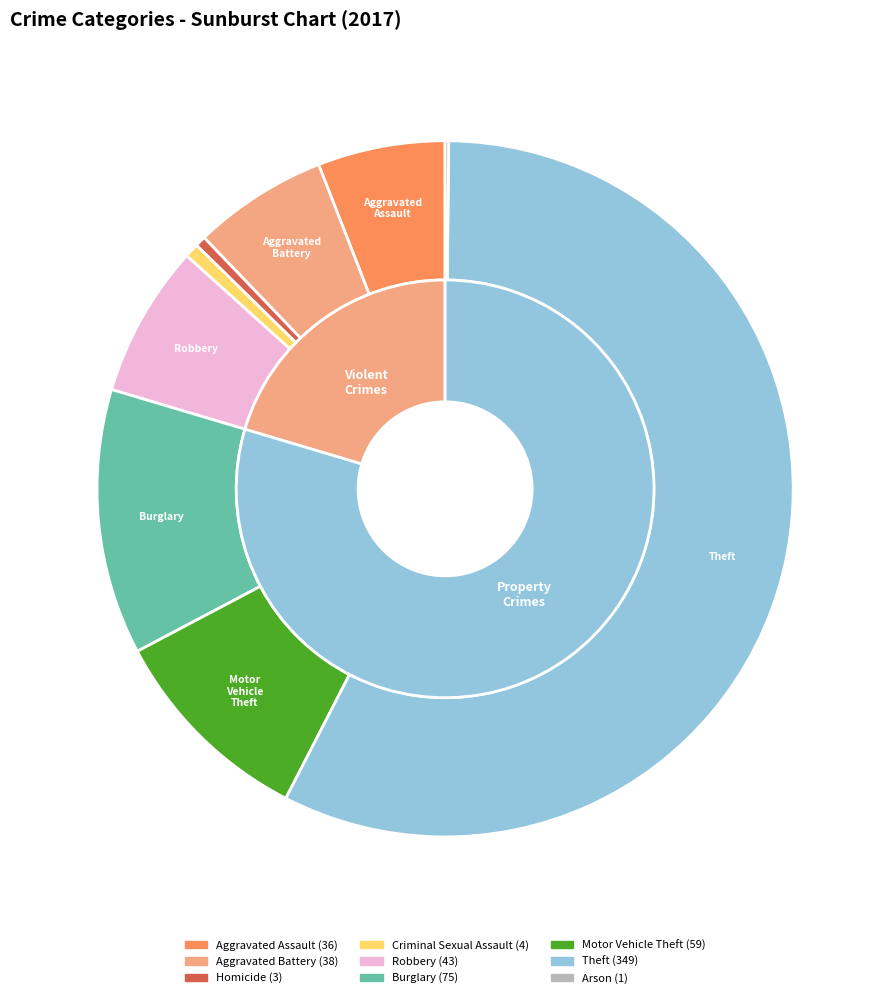

Does any single category account for the majority?

Yes